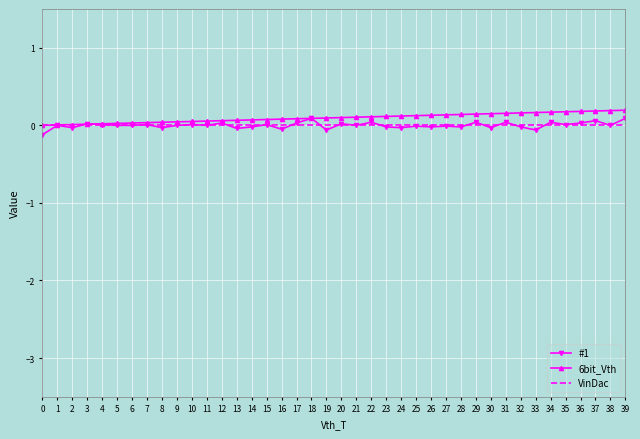

After their last crossing, which series has the higher values: VinDac or #1?

#1